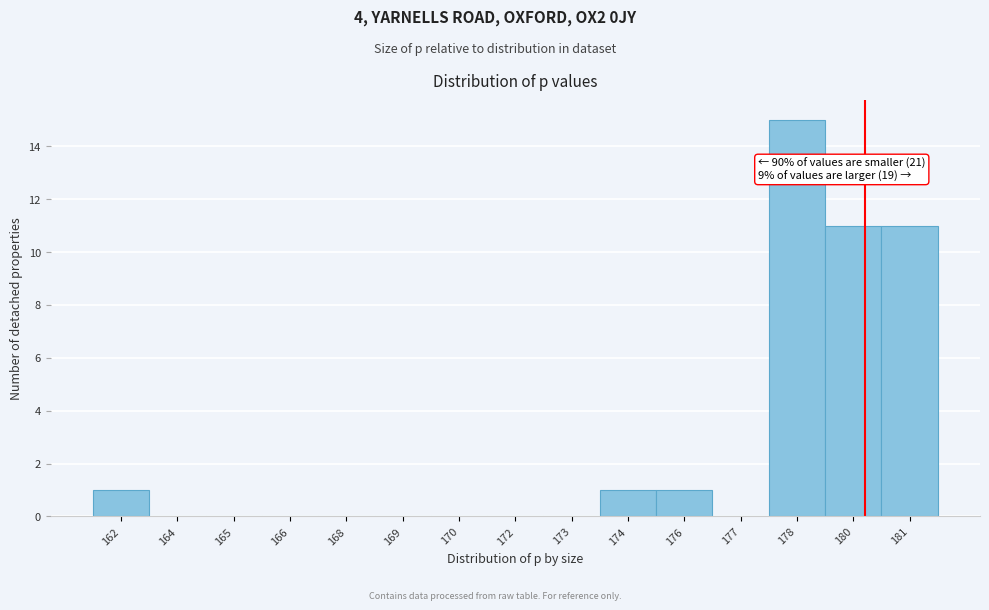

Reading left to right, list all the values displayed in this chart.

162=1	164=0	165=0	166=0	168=0	169=0	170=0	172=0	173=0	174=1	176=1	177=0	178=15	180=11	181=11